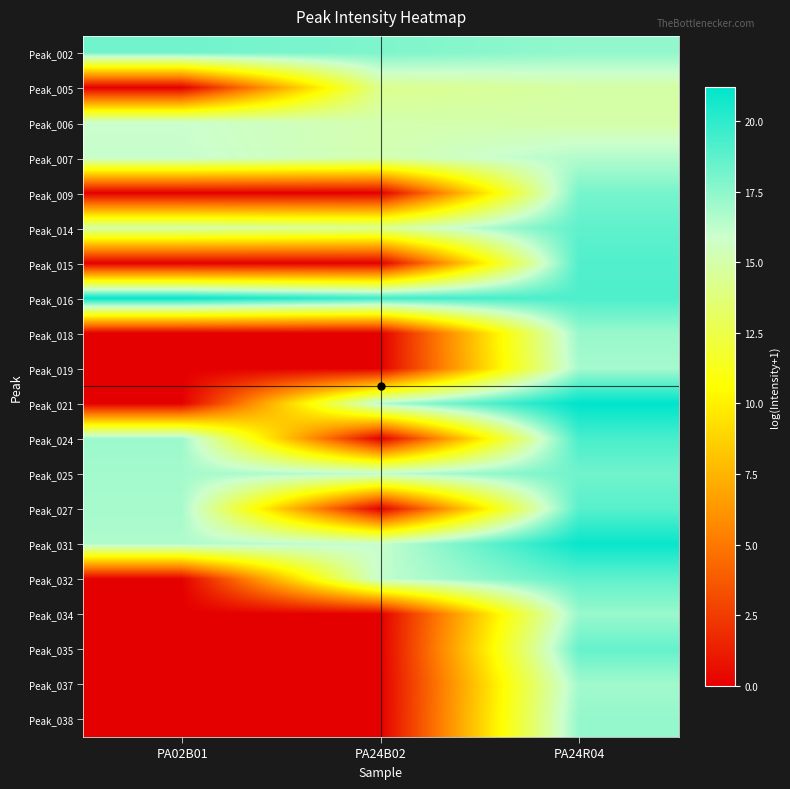

At how many categories does at least one series exceed 16?

3